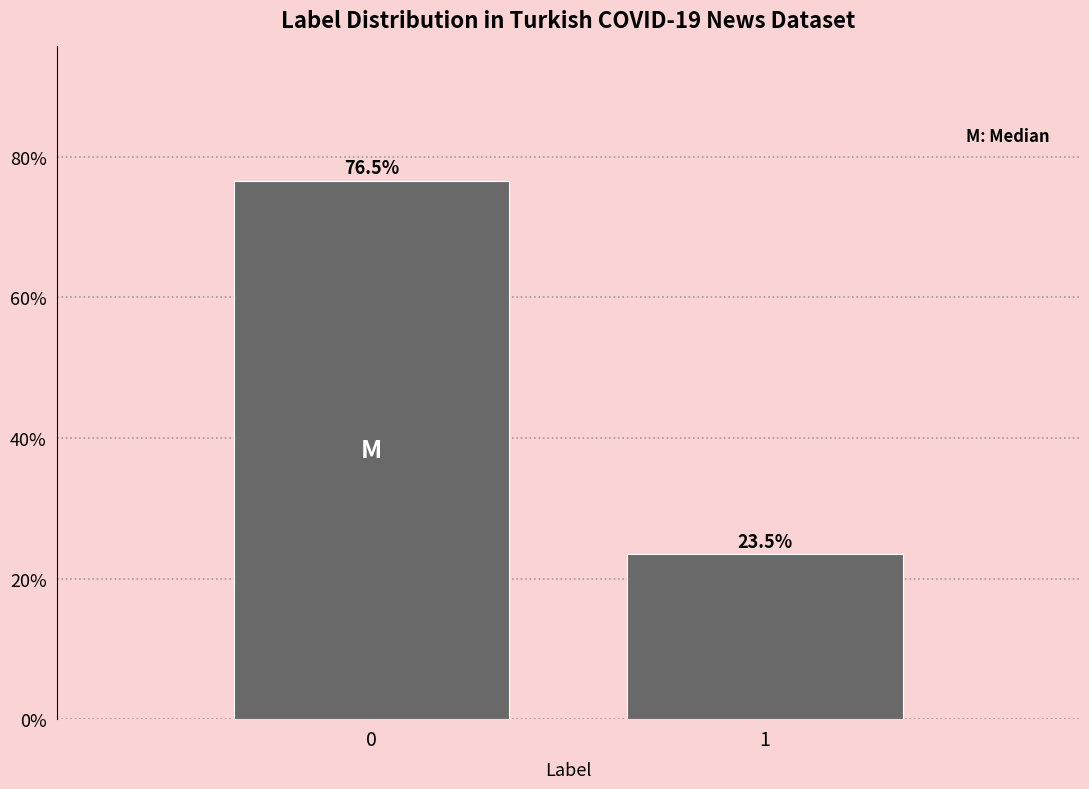

Reading left to right, extract all data points from this chart.

76.5	23.5